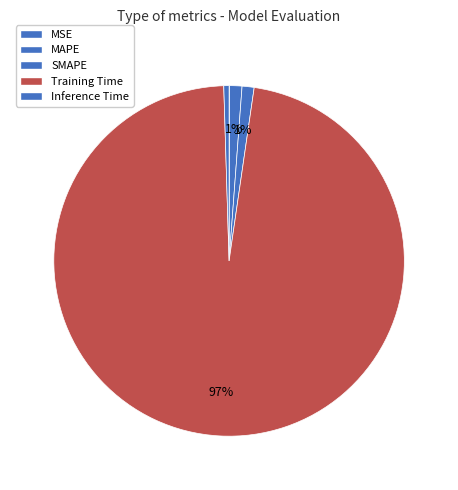

How much of the chart is everything except MSE?

99.9%